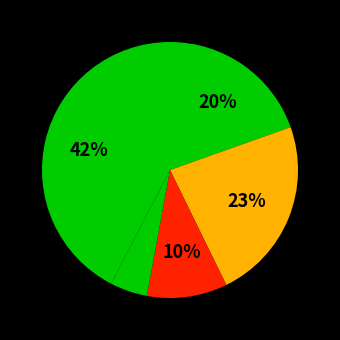

Count the number of slices in the pie.

5